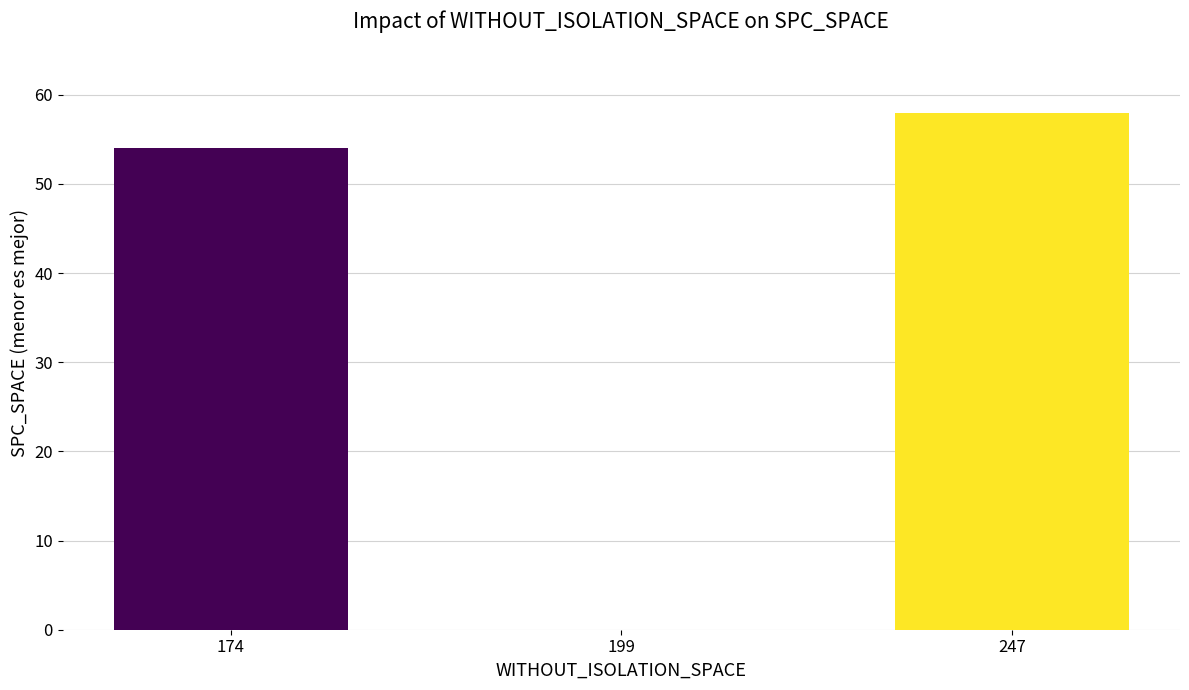

The chart shows a value of 20.5 at 247. True or false?

False